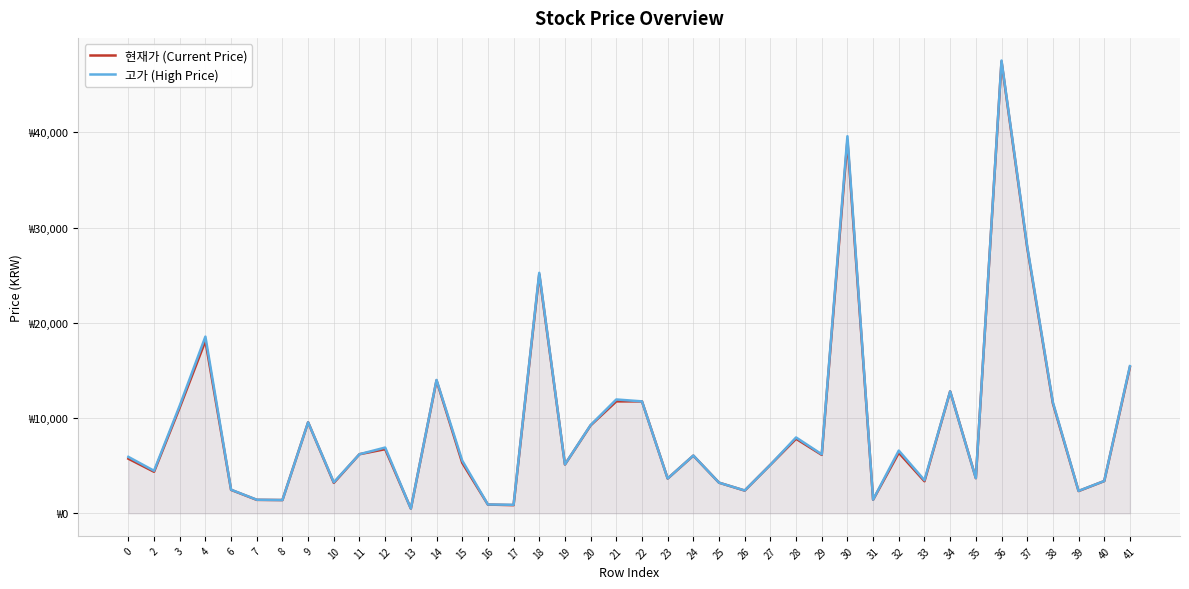

List the labels in order of 고가 (High Price) value, largest first.

36, 30, 37, 18, 4, 41, 14, 34, 21, 22, 38, 3, 9, 20, 28, 12, 32, 11, 29, 24, 0, 15, 19, 27, 2, 35, 23, 33, 40, 10, 25, 6, 26, 39, 31, 7, 8, 16, 17, 13